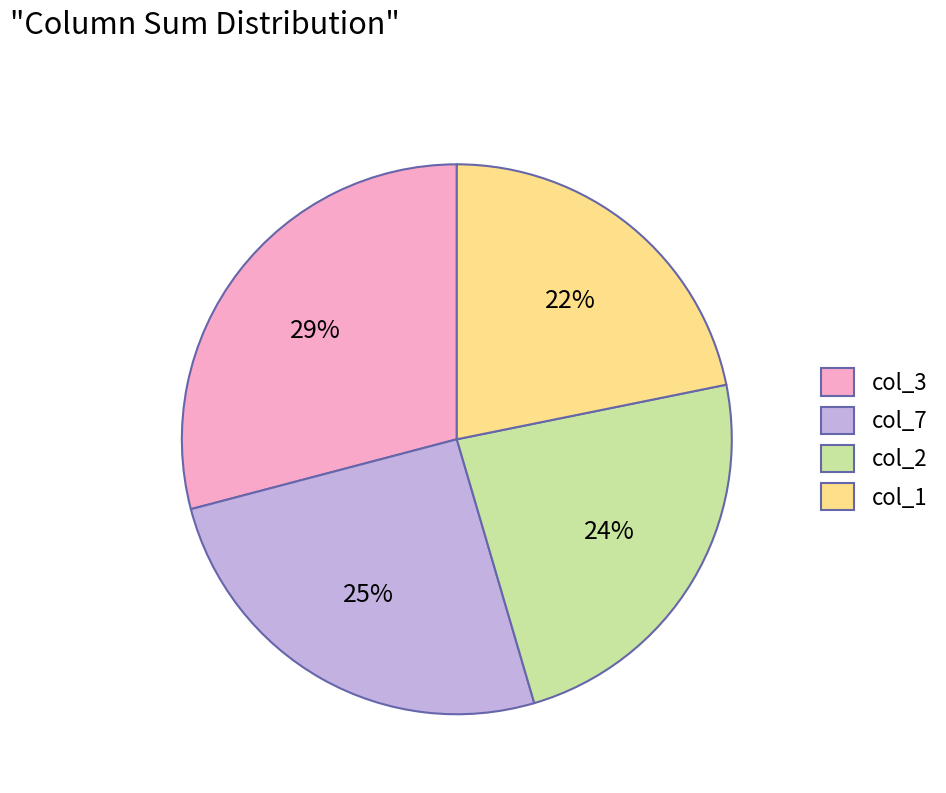

Is it true that col_2 is 24% of the pie?

True